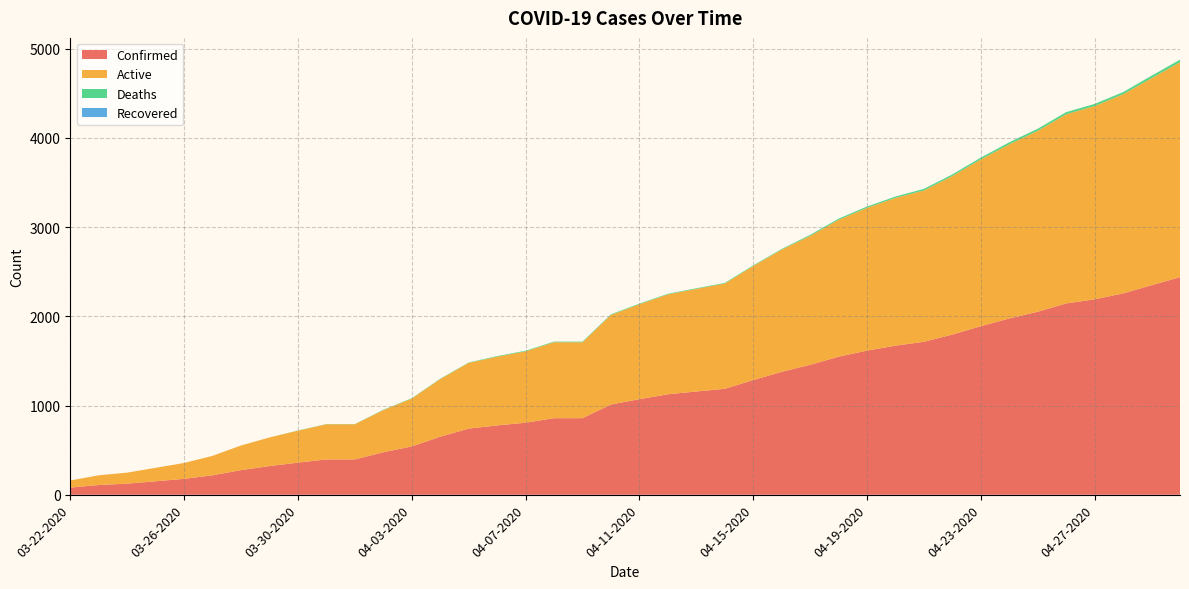

Reading left to right, list all the values displayed in this chart.

Confirmed: 03-22-2020=80	03-23-2020=109	03-24-2020=124	03-25-2020=151	03-26-2020=178	03-27-2020=218	03-28-2020=276	03-29-2020=321	03-30-2020=360	03-31-2020=396	04-01-2020=396	04-02-2020=476	04-03-2020=541	04-04-2020=650	04-05-2020=741	04-06-2020=777	04-07-2020=807	04-08-2020=858	04-09-2020=858	04-10-2020=1011	04-11-2020=1071	04-12-2020=1126	04-13-2020=1157	04-14-2020=1187	04-15-2020=1285	04-16-2020=1377	04-17-2020=1456	04-18-2020=1547	04-19-2020=1615	04-20-2020=1671	04-21-2020=1714	04-22-2020=1795	04-23-2020=1889	04-24-2020=1975	04-25-2020=2051	04-26-2020=2144	04-27-2020=2190	04-28-2020=2256	04-29-2020=2348	04-30-2020=2438
Active: 03-22-2020=80	03-23-2020=109	03-24-2020=124	03-25-2020=151	03-26-2020=178	03-27-2020=218	03-28-2020=276	03-29-2020=321	03-30-2020=358	03-31-2020=394	04-01-2020=394	04-02-2020=472	04-03-2020=537	04-04-2020=646	04-05-2020=737	04-06-2020=770	04-07-2020=800	04-08-2020=851	04-09-2020=851	04-10-2020=1004	04-11-2020=1064	04-12-2020=1119	04-13-2020=1150	04-14-2020=1180	04-15-2020=1278	04-16-2020=1370	04-17-2020=1444	04-18-2020=1534	04-19-2020=1600	04-20-2020=1656	04-21-2020=1696	04-22-2020=1777	04-23-2020=1869	04-24-2020=1952	04-25-2020=2027	04-26-2020=2120	04-27-2020=2166	04-28-2020=2232	04-29-2020=2320	04-30-2020=2409
Deaths: 03-22-2020=0	03-23-2020=0	03-24-2020=0	03-25-2020=0	03-26-2020=0	03-27-2020=0	03-28-2020=0	03-29-2020=0	03-30-2020=2	03-31-2020=2	04-01-2020=2	04-02-2020=4	04-03-2020=4	04-04-2020=4	04-05-2020=4	04-06-2020=7	04-07-2020=7	04-08-2020=7	04-09-2020=7	04-10-2020=7	04-11-2020=7	04-12-2020=7	04-13-2020=7	04-14-2020=7	04-15-2020=7	04-16-2020=7	04-17-2020=12	04-18-2020=13	04-19-2020=15	04-20-2020=15	04-21-2020=18	04-22-2020=18	04-23-2020=20	04-24-2020=23	04-25-2020=24	04-26-2020=24	04-27-2020=24	04-28-2020=24	04-29-2020=28	04-30-2020=29
Recovered: 03-22-2020=0	03-23-2020=0	03-24-2020=0	03-25-2020=0	03-26-2020=0	03-27-2020=0	03-28-2020=0	03-29-2020=0	03-30-2020=0	03-31-2020=0	04-01-2020=0	04-02-2020=0	04-03-2020=0	04-04-2020=0	04-05-2020=0	04-06-2020=0	04-07-2020=0	04-08-2020=0	04-09-2020=0	04-10-2020=0	04-11-2020=0	04-12-2020=0	04-13-2020=0	04-14-2020=0	04-15-2020=0	04-16-2020=0	04-17-2020=0	04-18-2020=0	04-19-2020=0	04-20-2020=0	04-21-2020=0	04-22-2020=0	04-23-2020=0	04-24-2020=0	04-25-2020=0	04-26-2020=0	04-27-2020=0	04-28-2020=0	04-29-2020=0	04-30-2020=0